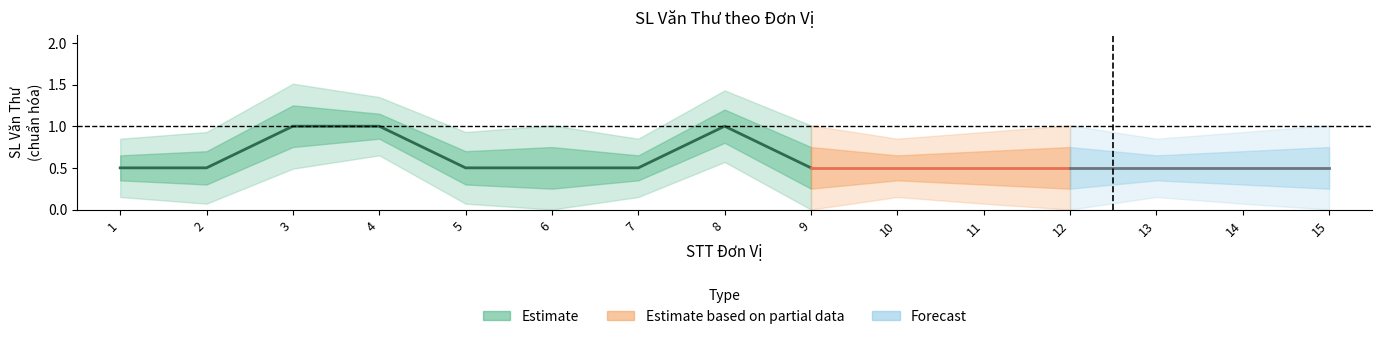

True or false: upper has more than 2 points higher than both neighbors.

True